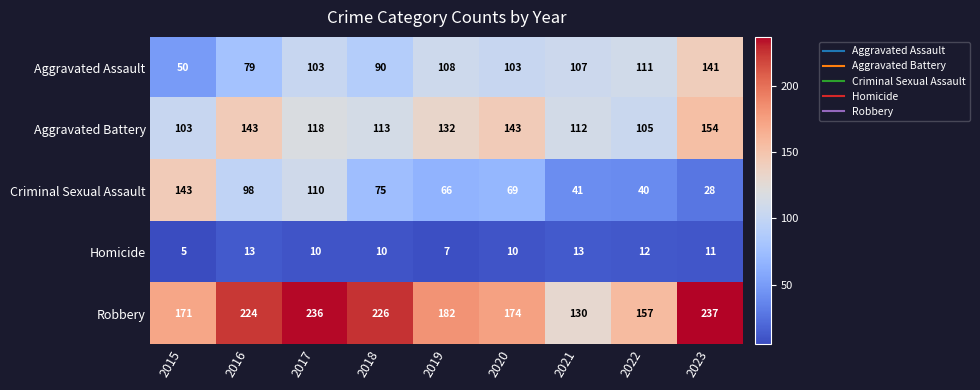

What is the minimum value for Robbery?

130